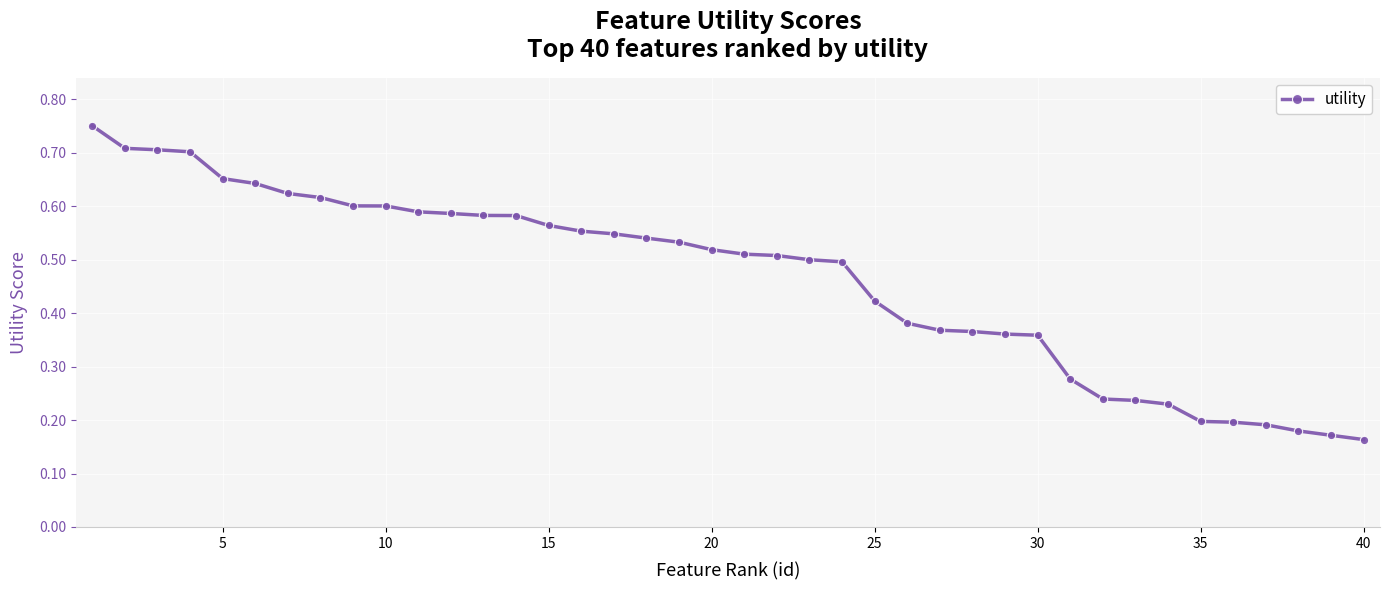

Count the values in the range 0 to 1.

40